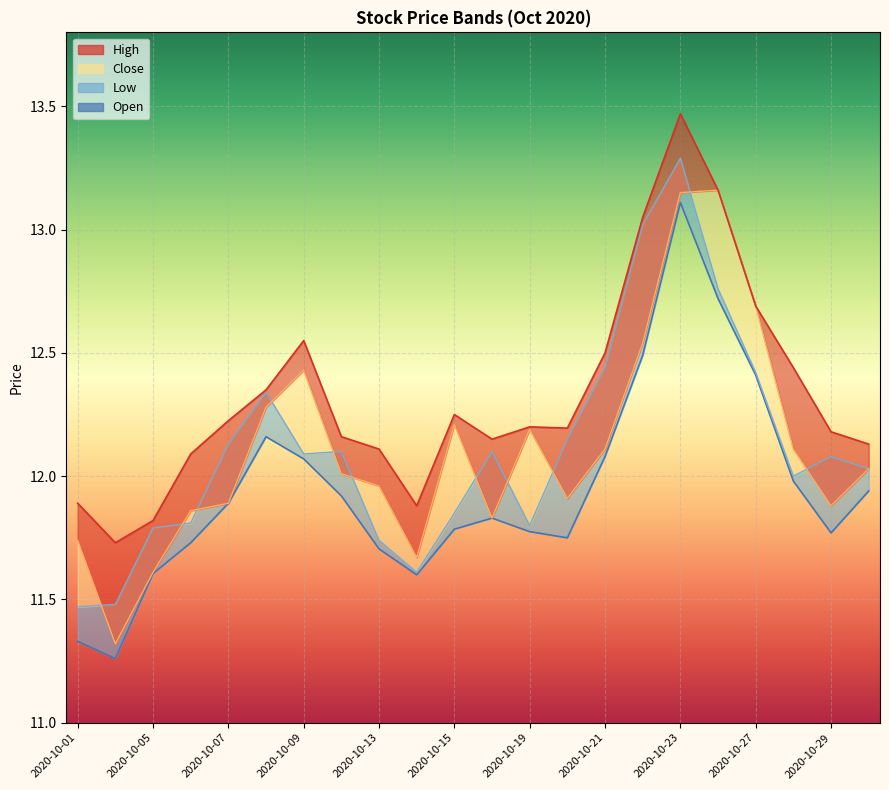

How many lines are shown in the chart?

1